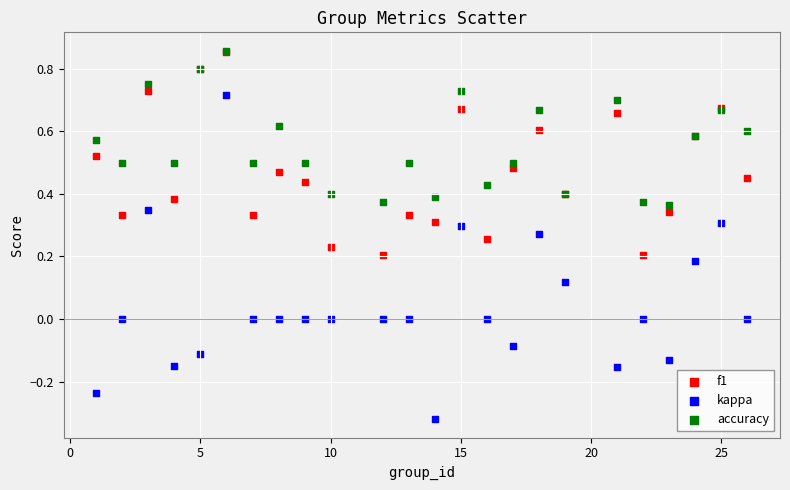

What are all the series names shown in the legend?

f1, kappa, accuracy